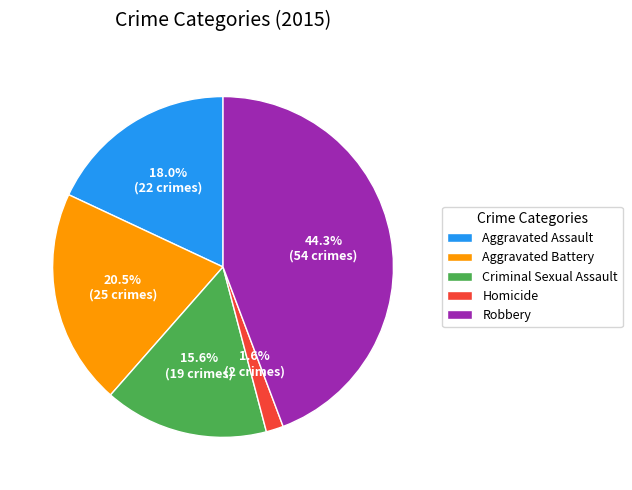

Combined, what portion of the pie is Aggravated Assault and Robbery?

62.3%